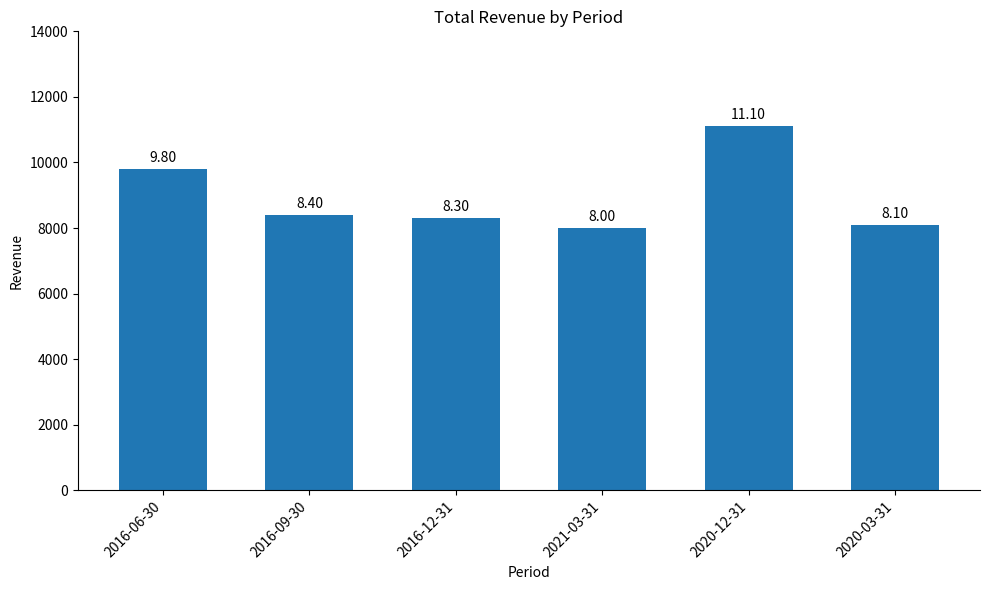

How many bars are there in total?

6